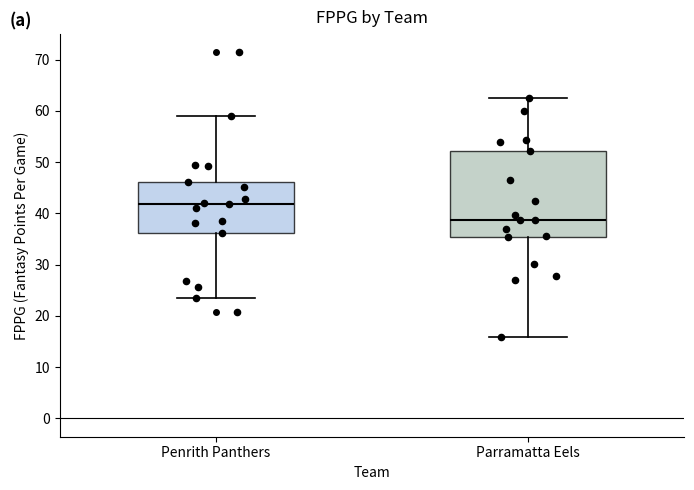

Comparing the boxes themselves (not the whiskers), which one is the tallest?

Parramatta Eels